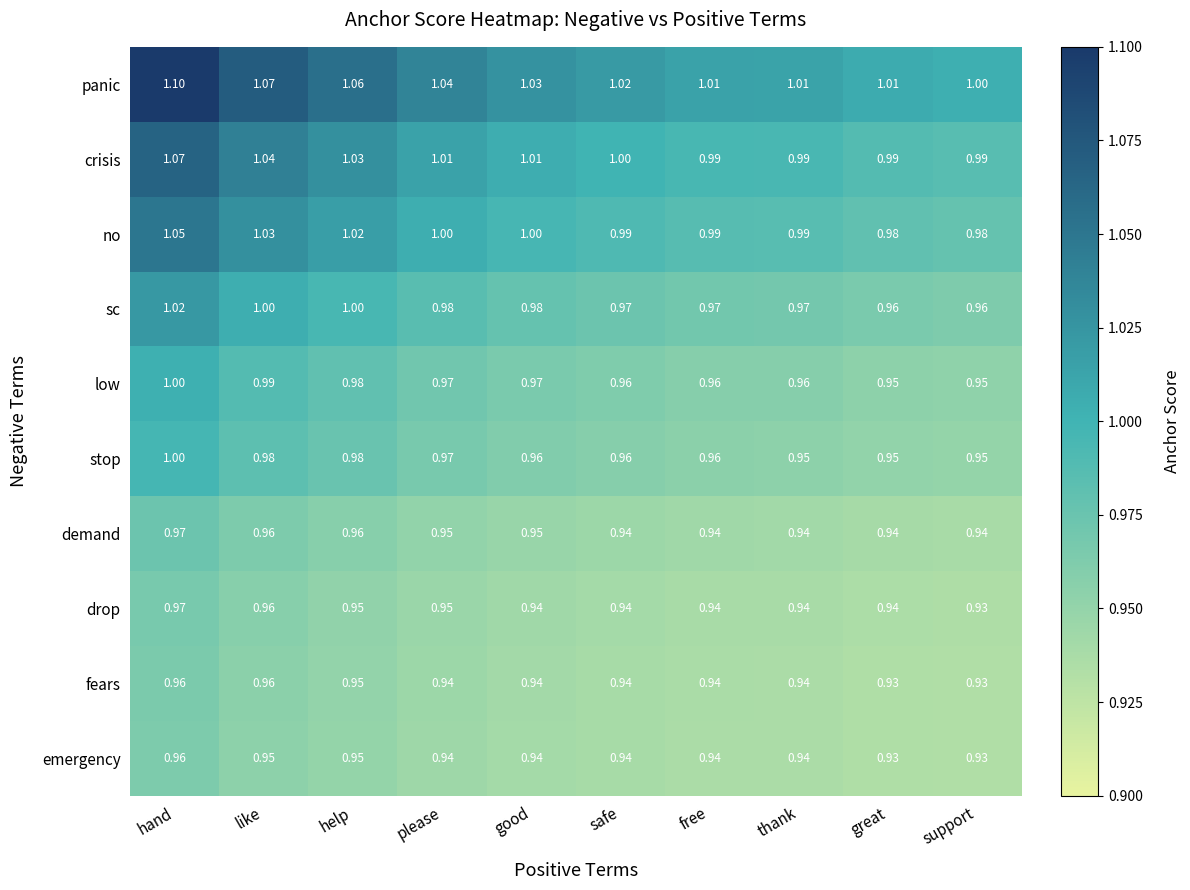

Which series has the largest total across all categories?

panic